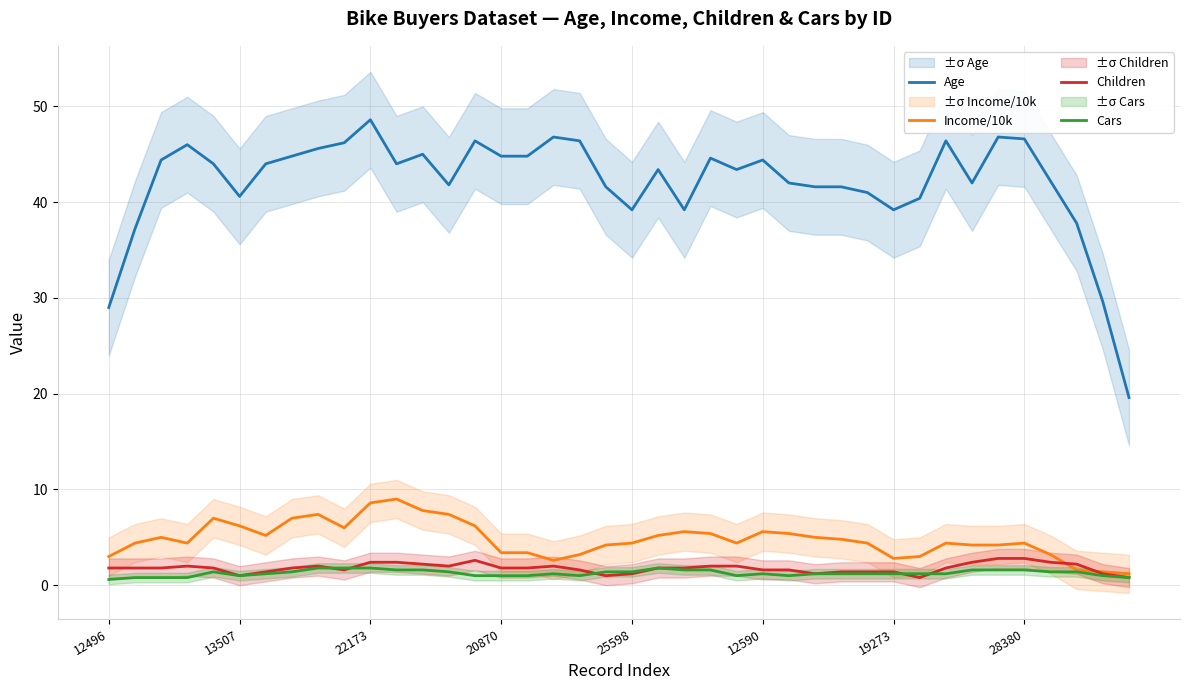

What is the sum of all Income/10k values?

192.0